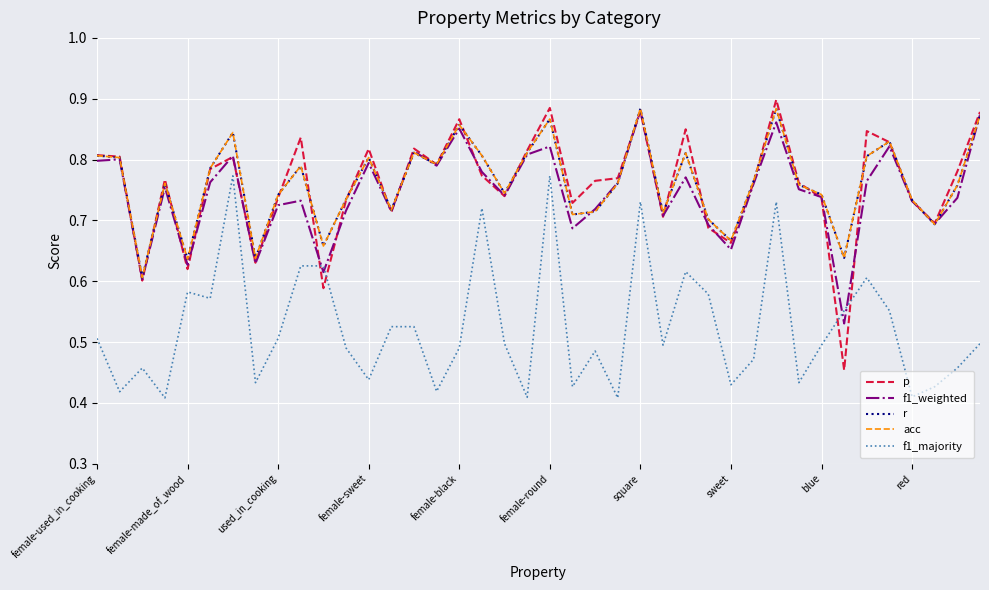

At how many categories does at least one series exceed 0?

40